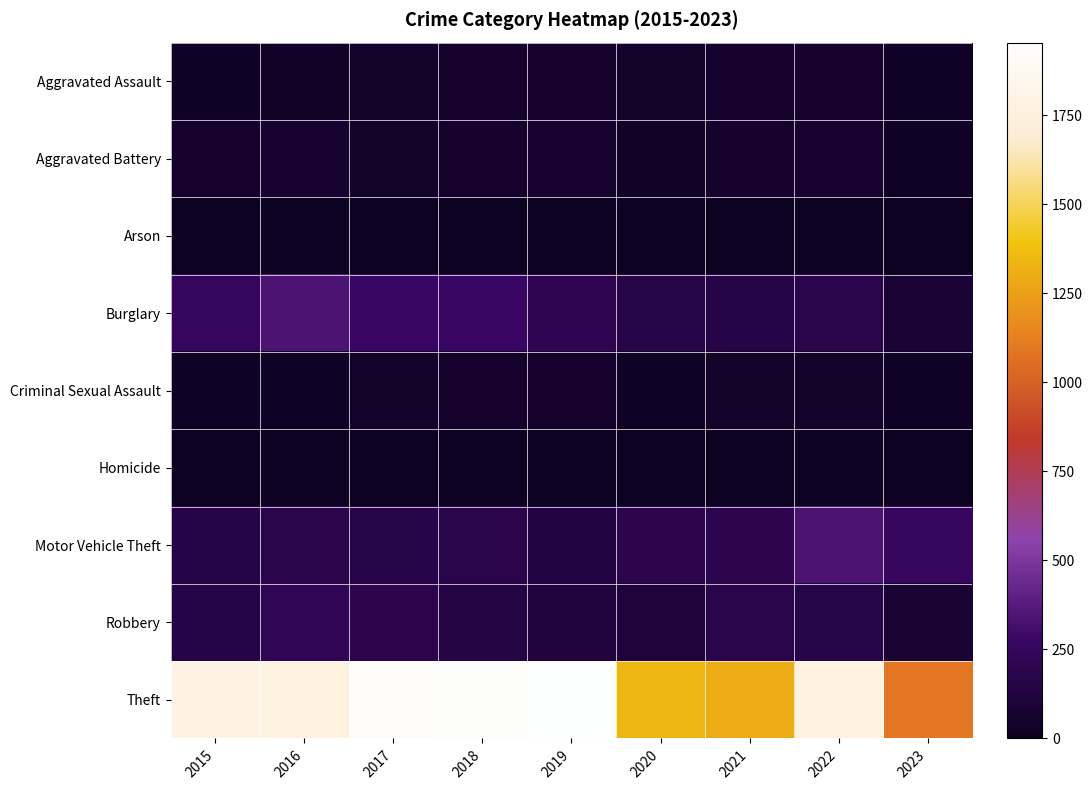

Which category has the lowest value across all series?

2017